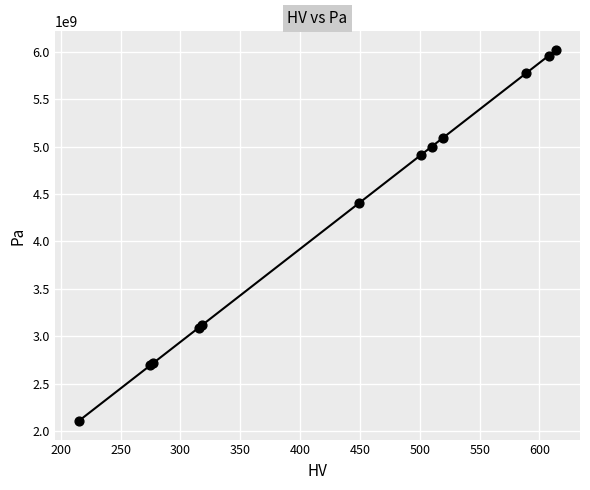

What Y value in the scatter plot is closest to 4062853350?

4403115480.0